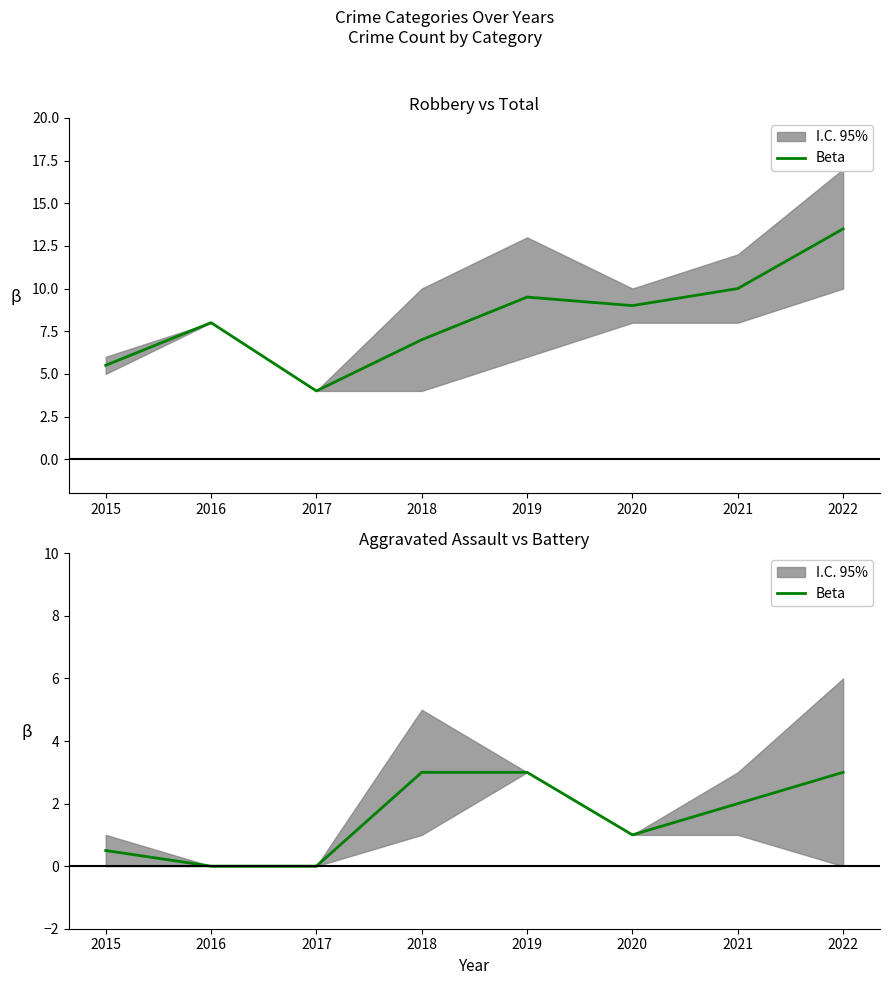

What is the sum of all values?

12.5